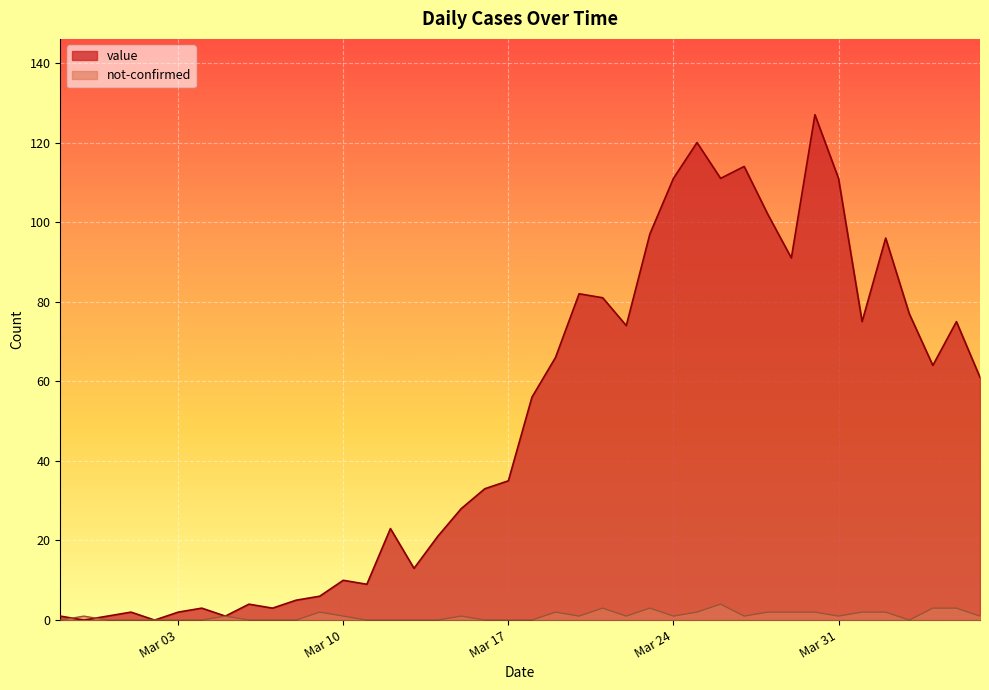

Rank the series by their maximum value, from highest to lowest.

value, not-confirmed